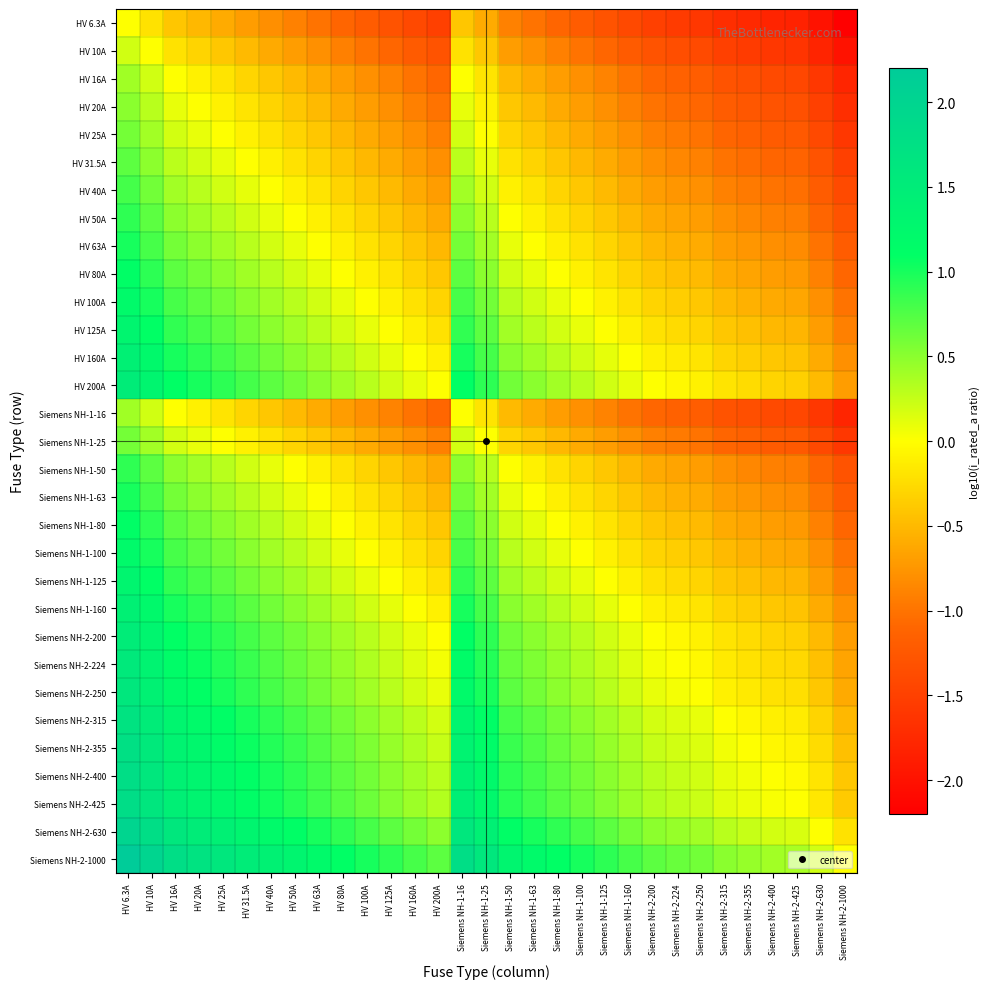

Reading left to right, transcribe all the data shown in this chart.

HV 6.3A: HV 6.3A=0.0	HV 10A=-0.2	HV 16A=-0.4	HV 20A=-0.5	HV 25A=-0.6	HV 31.5A=-0.7	HV 40A=-0.8	HV 50A=-0.9	HV 63A=-1.0	HV 80A=-1.1	HV 100A=-1.2	HV 125A=-1.3	HV 160A=-1.4	HV 200A=-1.5	Siemens NH-1-16=-0.4	Siemens NH-1-25=-0.6	Siemens NH-1-50=-0.9	Siemens NH-1-63=-1.0	Siemens NH-1-80=-1.1	Siemens NH-1-100=-1.2	Siemens NH-1-125=-1.3	Siemens NH-1-160=-1.4	Siemens NH-2-200=-1.5	Siemens NH-2-224=-1.6	Siemens NH-2-250=-1.6	Siemens NH-2-315=-1.7	Siemens NH-2-355=-1.8	Siemens NH-2-400=-1.8	Siemens NH-2-425=-1.8	Siemens NH-2-630=-2.0	Siemens NH-2-1000=-2.2
HV 10A: HV 6.3A=0.2	HV 10A=0.0	HV 16A=-0.2	HV 20A=-0.3	HV 25A=-0.4	HV 31.5A=-0.5	HV 40A=-0.6	HV 50A=-0.7	HV 63A=-0.8	HV 80A=-0.9	HV 100A=-1.0	HV 125A=-1.1	HV 160A=-1.2	HV 200A=-1.3	Siemens NH-1-16=-0.2	Siemens NH-1-25=-0.4	Siemens NH-1-50=-0.7	Siemens NH-1-63=-0.8	Siemens NH-1-80=-0.9	Siemens NH-1-100=-1.0	Siemens NH-1-125=-1.1	Siemens NH-1-160=-1.2	Siemens NH-2-200=-1.3	Siemens NH-2-224=-1.4	Siemens NH-2-250=-1.4	Siemens NH-2-315=-1.5	Siemens NH-2-355=-1.6	Siemens NH-2-400=-1.6	Siemens NH-2-425=-1.6	Siemens NH-2-630=-1.8	Siemens NH-2-1000=-2.0
HV 16A: HV 6.3A=0.4	HV 10A=0.2	HV 16A=0.0	HV 20A=-0.1	HV 25A=-0.2	HV 31.5A=-0.3	HV 40A=-0.4	HV 50A=-0.5	HV 63A=-0.6	HV 80A=-0.7	HV 100A=-0.8	HV 125A=-0.9	HV 160A=-1.0	HV 200A=-1.1	Siemens NH-1-16=0.0	Siemens NH-1-25=-0.2	Siemens NH-1-50=-0.5	Siemens NH-1-63=-0.6	Siemens NH-1-80=-0.7	Siemens NH-1-100=-0.8	Siemens NH-1-125=-0.9	Siemens NH-1-160=-1.0	Siemens NH-2-200=-1.1	Siemens NH-2-224=-1.1	Siemens NH-2-250=-1.2	Siemens NH-2-315=-1.3	Siemens NH-2-355=-1.3	Siemens NH-2-400=-1.4	Siemens NH-2-425=-1.4	Siemens NH-2-630=-1.6	Siemens NH-2-1000=-1.8
HV 20A: HV 6.3A=0.5	HV 10A=0.3	HV 16A=0.1	HV 20A=0.0	HV 25A=-0.1	HV 31.5A=-0.2	HV 40A=-0.3	HV 50A=-0.4	HV 63A=-0.5	HV 80A=-0.6	HV 100A=-0.7	HV 125A=-0.8	HV 160A=-0.9	HV 200A=-1.0	Siemens NH-1-16=0.1	Siemens NH-1-25=-0.1	Siemens NH-1-50=-0.4	Siemens NH-1-63=-0.5	Siemens NH-1-80=-0.6	Siemens NH-1-100=-0.7	Siemens NH-1-125=-0.8	Siemens NH-1-160=-0.9	Siemens NH-2-200=-1.0	Siemens NH-2-224=-1.0	Siemens NH-2-250=-1.1	Siemens NH-2-315=-1.2	Siemens NH-2-355=-1.2	Siemens NH-2-400=-1.3	Siemens NH-2-425=-1.3	Siemens NH-2-630=-1.5	Siemens NH-2-1000=-1.7
HV 25A: HV 6.3A=0.6	HV 10A=0.4	HV 16A=0.2	HV 20A=0.1	HV 25A=0.0	HV 31.5A=-0.1	HV 40A=-0.2	HV 50A=-0.3	HV 63A=-0.4	HV 80A=-0.5	HV 100A=-0.6	HV 125A=-0.7	HV 160A=-0.8	HV 200A=-0.9	Siemens NH-1-16=0.2	Siemens NH-1-25=0.0	Siemens NH-1-50=-0.3	Siemens NH-1-63=-0.4	Siemens NH-1-80=-0.5	Siemens NH-1-100=-0.6	Siemens NH-1-125=-0.7	Siemens NH-1-160=-0.8	Siemens NH-2-200=-0.9	Siemens NH-2-224=-1.0	Siemens NH-2-250=-1.0	Siemens NH-2-315=-1.1	Siemens NH-2-355=-1.2	Siemens NH-2-400=-1.2	Siemens NH-2-425=-1.2	Siemens NH-2-630=-1.4	Siemens NH-2-1000=-1.6
HV 31.5A: HV 6.3A=0.7	HV 10A=0.5	HV 16A=0.3	HV 20A=0.2	HV 25A=0.1	HV 31.5A=0.0	HV 40A=-0.1	HV 50A=-0.2	HV 63A=-0.3	HV 80A=-0.4	HV 100A=-0.5	HV 125A=-0.6	HV 160A=-0.7	HV 200A=-0.8	Siemens NH-1-16=0.3	Siemens NH-1-25=0.1	Siemens NH-1-50=-0.2	Siemens NH-1-63=-0.3	Siemens NH-1-80=-0.4	Siemens NH-1-100=-0.5	Siemens NH-1-125=-0.6	Siemens NH-1-160=-0.7	Siemens NH-2-200=-0.8	Siemens NH-2-224=-0.9	Siemens NH-2-250=-0.9	Siemens NH-2-315=-1.0	Siemens NH-2-355=-1.1	Siemens NH-2-400=-1.1	Siemens NH-2-425=-1.1	Siemens NH-2-630=-1.3	Siemens NH-2-1000=-1.5
HV 40A: HV 6.3A=0.8	HV 10A=0.6	HV 16A=0.4	HV 20A=0.3	HV 25A=0.2	HV 31.5A=0.1	HV 40A=0.0	HV 50A=-0.1	HV 63A=-0.2	HV 80A=-0.3	HV 100A=-0.4	HV 125A=-0.5	HV 160A=-0.6	HV 200A=-0.7	Siemens NH-1-16=0.4	Siemens NH-1-25=0.2	Siemens NH-1-50=-0.1	Siemens NH-1-63=-0.2	Siemens NH-1-80=-0.3	Siemens NH-1-100=-0.4	Siemens NH-1-125=-0.5	Siemens NH-1-160=-0.6	Siemens NH-2-200=-0.7	Siemens NH-2-224=-0.7	Siemens NH-2-250=-0.8	Siemens NH-2-315=-0.9	Siemens NH-2-355=-0.9	Siemens NH-2-400=-1.0	Siemens NH-2-425=-1.0	Siemens NH-2-630=-1.2	Siemens NH-2-1000=-1.4
HV 50A: HV 6.3A=0.9	HV 10A=0.7	HV 16A=0.5	HV 20A=0.4	HV 25A=0.3	HV 31.5A=0.2	HV 40A=0.1	HV 50A=0.0	HV 63A=-0.1	HV 80A=-0.2	HV 100A=-0.3	HV 125A=-0.4	HV 160A=-0.5	HV 200A=-0.6	Siemens NH-1-16=0.5	Siemens NH-1-25=0.3	Siemens NH-1-50=0.0	Siemens NH-1-63=-0.1	Siemens NH-1-80=-0.2	Siemens NH-1-100=-0.3	Siemens NH-1-125=-0.4	Siemens NH-1-160=-0.5	Siemens NH-2-200=-0.6	Siemens NH-2-224=-0.7	Siemens NH-2-250=-0.7	Siemens NH-2-315=-0.8	Siemens NH-2-355=-0.9	Siemens NH-2-400=-0.9	Siemens NH-2-425=-0.9	Siemens NH-2-630=-1.1	Siemens NH-2-1000=-1.3
HV 63A: HV 6.3A=1.0	HV 10A=0.8	HV 16A=0.6	HV 20A=0.5	HV 25A=0.4	HV 31.5A=0.3	HV 40A=0.2	HV 50A=0.1	HV 63A=0.0	HV 80A=-0.1	HV 100A=-0.2	HV 125A=-0.3	HV 160A=-0.4	HV 200A=-0.5	Siemens NH-1-16=0.6	Siemens NH-1-25=0.4	Siemens NH-1-50=0.1	Siemens NH-1-63=0.0	Siemens NH-1-80=-0.1	Siemens NH-1-100=-0.2	Siemens NH-1-125=-0.3	Siemens NH-1-160=-0.4	Siemens NH-2-200=-0.5	Siemens NH-2-224=-0.6	Siemens NH-2-250=-0.6	Siemens NH-2-315=-0.7	Siemens NH-2-355=-0.8	Siemens NH-2-400=-0.8	Siemens NH-2-425=-0.8	Siemens NH-2-630=-1.0	Siemens NH-2-1000=-1.2
HV 80A: HV 6.3A=1.1	HV 10A=0.9	HV 16A=0.7	HV 20A=0.6	HV 25A=0.5	HV 31.5A=0.4	HV 40A=0.3	HV 50A=0.2	HV 63A=0.1	HV 80A=0.0	HV 100A=-0.1	HV 125A=-0.2	HV 160A=-0.3	HV 200A=-0.4	Siemens NH-1-16=0.7	Siemens NH-1-25=0.5	Siemens NH-1-50=0.2	Siemens NH-1-63=0.1	Siemens NH-1-80=0.0	Siemens NH-1-100=-0.1	Siemens NH-1-125=-0.2	Siemens NH-1-160=-0.3	Siemens NH-2-200=-0.4	Siemens NH-2-224=-0.4	Siemens NH-2-250=-0.5	Siemens NH-2-315=-0.6	Siemens NH-2-355=-0.6	Siemens NH-2-400=-0.7	Siemens NH-2-425=-0.7	Siemens NH-2-630=-0.9	Siemens NH-2-1000=-1.1
HV 100A: HV 6.3A=1.2	HV 10A=1.0	HV 16A=0.8	HV 20A=0.7	HV 25A=0.6	HV 31.5A=0.5	HV 40A=0.4	HV 50A=0.3	HV 63A=0.2	HV 80A=0.1	HV 100A=0.0	HV 125A=-0.1	HV 160A=-0.2	HV 200A=-0.3	Siemens NH-1-16=0.8	Siemens NH-1-25=0.6	Siemens NH-1-50=0.3	Siemens NH-1-63=0.2	Siemens NH-1-80=0.1	Siemens NH-1-100=0.0	Siemens NH-1-125=-0.1	Siemens NH-1-160=-0.2	Siemens NH-2-200=-0.3	Siemens NH-2-224=-0.4	Siemens NH-2-250=-0.4	Siemens NH-2-315=-0.5	Siemens NH-2-355=-0.6	Siemens NH-2-400=-0.6	Siemens NH-2-425=-0.6	Siemens NH-2-630=-0.8	Siemens NH-2-1000=-1.0
HV 125A: HV 6.3A=1.3	HV 10A=1.1	HV 16A=0.9	HV 20A=0.8	HV 25A=0.7	HV 31.5A=0.6	HV 40A=0.5	HV 50A=0.4	HV 63A=0.3	HV 80A=0.2	HV 100A=0.1	HV 125A=0.0	HV 160A=-0.1	HV 200A=-0.2	Siemens NH-1-16=0.9	Siemens NH-1-25=0.7	Siemens NH-1-50=0.4	Siemens NH-1-63=0.3	Siemens NH-1-80=0.2	Siemens NH-1-100=0.1	Siemens NH-1-125=0.0	Siemens NH-1-160=-0.1	Siemens NH-2-200=-0.2	Siemens NH-2-224=-0.3	Siemens NH-2-250=-0.3	Siemens NH-2-315=-0.4	Siemens NH-2-355=-0.5	Siemens NH-2-400=-0.5	Siemens NH-2-425=-0.5	Siemens NH-2-630=-0.7	Siemens NH-2-1000=-0.9
HV 160A: HV 6.3A=1.4	HV 10A=1.2	HV 16A=1.0	HV 20A=0.9	HV 25A=0.8	HV 31.5A=0.7	HV 40A=0.6	HV 50A=0.5	HV 63A=0.4	HV 80A=0.3	HV 100A=0.2	HV 125A=0.1	HV 160A=0.0	HV 200A=-0.1	Siemens NH-1-16=1.0	Siemens NH-1-25=0.8	Siemens NH-1-50=0.5	Siemens NH-1-63=0.4	Siemens NH-1-80=0.3	Siemens NH-1-100=0.2	Siemens NH-1-125=0.1	Siemens NH-1-160=0.0	Siemens NH-2-200=-0.1	Siemens NH-2-224=-0.1	Siemens NH-2-250=-0.2	Siemens NH-2-315=-0.3	Siemens NH-2-355=-0.3	Siemens NH-2-400=-0.4	Siemens NH-2-425=-0.4	Siemens NH-2-630=-0.6	Siemens NH-2-1000=-0.8
HV 200A: HV 6.3A=1.5	HV 10A=1.3	HV 16A=1.1	HV 20A=1.0	HV 25A=0.9	HV 31.5A=0.8	HV 40A=0.7	HV 50A=0.6	HV 63A=0.5	HV 80A=0.4	HV 100A=0.3	HV 125A=0.2	HV 160A=0.1	HV 200A=0.0	Siemens NH-1-16=1.1	Siemens NH-1-25=0.9	Siemens NH-1-50=0.6	Siemens NH-1-63=0.5	Siemens NH-1-80=0.4	Siemens NH-1-100=0.3	Siemens NH-1-125=0.2	Siemens NH-1-160=0.1	Siemens NH-2-200=0.0	Siemens NH-2-224=-0.0	Siemens NH-2-250=-0.1	Siemens NH-2-315=-0.2	Siemens NH-2-355=-0.2	Siemens NH-2-400=-0.3	Siemens NH-2-425=-0.3	Siemens NH-2-630=-0.5	Siemens NH-2-1000=-0.7
Siemens NH-1-16: HV 6.3A=0.4	HV 10A=0.2	HV 16A=0.0	HV 20A=-0.1	HV 25A=-0.2	HV 31.5A=-0.3	HV 40A=-0.4	HV 50A=-0.5	HV 63A=-0.6	HV 80A=-0.7	HV 100A=-0.8	HV 125A=-0.9	HV 160A=-1.0	HV 200A=-1.1	Siemens NH-1-16=0.0	Siemens NH-1-25=-0.2	Siemens NH-1-50=-0.5	Siemens NH-1-63=-0.6	Siemens NH-1-80=-0.7	Siemens NH-1-100=-0.8	Siemens NH-1-125=-0.9	Siemens NH-1-160=-1.0	Siemens NH-2-200=-1.1	Siemens NH-2-224=-1.1	Siemens NH-2-250=-1.2	Siemens NH-2-315=-1.3	Siemens NH-2-355=-1.3	Siemens NH-2-400=-1.4	Siemens NH-2-425=-1.4	Siemens NH-2-630=-1.6	Siemens NH-2-1000=-1.8
Siemens NH-1-25: HV 6.3A=0.6	HV 10A=0.4	HV 16A=0.2	HV 20A=0.1	HV 25A=0.0	HV 31.5A=-0.1	HV 40A=-0.2	HV 50A=-0.3	HV 63A=-0.4	HV 80A=-0.5	HV 100A=-0.6	HV 125A=-0.7	HV 160A=-0.8	HV 200A=-0.9	Siemens NH-1-16=0.2	Siemens NH-1-25=0.0	Siemens NH-1-50=-0.3	Siemens NH-1-63=-0.4	Siemens NH-1-80=-0.5	Siemens NH-1-100=-0.6	Siemens NH-1-125=-0.7	Siemens NH-1-160=-0.8	Siemens NH-2-200=-0.9	Siemens NH-2-224=-1.0	Siemens NH-2-250=-1.0	Siemens NH-2-315=-1.1	Siemens NH-2-355=-1.2	Siemens NH-2-400=-1.2	Siemens NH-2-425=-1.2	Siemens NH-2-630=-1.4	Siemens NH-2-1000=-1.6
Siemens NH-1-50: HV 6.3A=0.9	HV 10A=0.7	HV 16A=0.5	HV 20A=0.4	HV 25A=0.3	HV 31.5A=0.2	HV 40A=0.1	HV 50A=0.0	HV 63A=-0.1	HV 80A=-0.2	HV 100A=-0.3	HV 125A=-0.4	HV 160A=-0.5	HV 200A=-0.6	Siemens NH-1-16=0.5	Siemens NH-1-25=0.3	Siemens NH-1-50=0.0	Siemens NH-1-63=-0.1	Siemens NH-1-80=-0.2	Siemens NH-1-100=-0.3	Siemens NH-1-125=-0.4	Siemens NH-1-160=-0.5	Siemens NH-2-200=-0.6	Siemens NH-2-224=-0.7	Siemens NH-2-250=-0.7	Siemens NH-2-315=-0.8	Siemens NH-2-355=-0.9	Siemens NH-2-400=-0.9	Siemens NH-2-425=-0.9	Siemens NH-2-630=-1.1	Siemens NH-2-1000=-1.3
Siemens NH-1-63: HV 6.3A=1.0	HV 10A=0.8	HV 16A=0.6	HV 20A=0.5	HV 25A=0.4	HV 31.5A=0.3	HV 40A=0.2	HV 50A=0.1	HV 63A=0.0	HV 80A=-0.1	HV 100A=-0.2	HV 125A=-0.3	HV 160A=-0.4	HV 200A=-0.5	Siemens NH-1-16=0.6	Siemens NH-1-25=0.4	Siemens NH-1-50=0.1	Siemens NH-1-63=0.0	Siemens NH-1-80=-0.1	Siemens NH-1-100=-0.2	Siemens NH-1-125=-0.3	Siemens NH-1-160=-0.4	Siemens NH-2-200=-0.5	Siemens NH-2-224=-0.6	Siemens NH-2-250=-0.6	Siemens NH-2-315=-0.7	Siemens NH-2-355=-0.8	Siemens NH-2-400=-0.8	Siemens NH-2-425=-0.8	Siemens NH-2-630=-1.0	Siemens NH-2-1000=-1.2
Siemens NH-1-80: HV 6.3A=1.1	HV 10A=0.9	HV 16A=0.7	HV 20A=0.6	HV 25A=0.5	HV 31.5A=0.4	HV 40A=0.3	HV 50A=0.2	HV 63A=0.1	HV 80A=0.0	HV 100A=-0.1	HV 125A=-0.2	HV 160A=-0.3	HV 200A=-0.4	Siemens NH-1-16=0.7	Siemens NH-1-25=0.5	Siemens NH-1-50=0.2	Siemens NH-1-63=0.1	Siemens NH-1-80=0.0	Siemens NH-1-100=-0.1	Siemens NH-1-125=-0.2	Siemens NH-1-160=-0.3	Siemens NH-2-200=-0.4	Siemens NH-2-224=-0.4	Siemens NH-2-250=-0.5	Siemens NH-2-315=-0.6	Siemens NH-2-355=-0.6	Siemens NH-2-400=-0.7	Siemens NH-2-425=-0.7	Siemens NH-2-630=-0.9	Siemens NH-2-1000=-1.1
Siemens NH-1-100: HV 6.3A=1.2	HV 10A=1.0	HV 16A=0.8	HV 20A=0.7	HV 25A=0.6	HV 31.5A=0.5	HV 40A=0.4	HV 50A=0.3	HV 63A=0.2	HV 80A=0.1	HV 100A=0.0	HV 125A=-0.1	HV 160A=-0.2	HV 200A=-0.3	Siemens NH-1-16=0.8	Siemens NH-1-25=0.6	Siemens NH-1-50=0.3	Siemens NH-1-63=0.2	Siemens NH-1-80=0.1	Siemens NH-1-100=0.0	Siemens NH-1-125=-0.1	Siemens NH-1-160=-0.2	Siemens NH-2-200=-0.3	Siemens NH-2-224=-0.4	Siemens NH-2-250=-0.4	Siemens NH-2-315=-0.5	Siemens NH-2-355=-0.6	Siemens NH-2-400=-0.6	Siemens NH-2-425=-0.6	Siemens NH-2-630=-0.8	Siemens NH-2-1000=-1.0
Siemens NH-1-125: HV 6.3A=1.3	HV 10A=1.1	HV 16A=0.9	HV 20A=0.8	HV 25A=0.7	HV 31.5A=0.6	HV 40A=0.5	HV 50A=0.4	HV 63A=0.3	HV 80A=0.2	HV 100A=0.1	HV 125A=0.0	HV 160A=-0.1	HV 200A=-0.2	Siemens NH-1-16=0.9	Siemens NH-1-25=0.7	Siemens NH-1-50=0.4	Siemens NH-1-63=0.3	Siemens NH-1-80=0.2	Siemens NH-1-100=0.1	Siemens NH-1-125=0.0	Siemens NH-1-160=-0.1	Siemens NH-2-200=-0.2	Siemens NH-2-224=-0.3	Siemens NH-2-250=-0.3	Siemens NH-2-315=-0.4	Siemens NH-2-355=-0.5	Siemens NH-2-400=-0.5	Siemens NH-2-425=-0.5	Siemens NH-2-630=-0.7	Siemens NH-2-1000=-0.9
Siemens NH-1-160: HV 6.3A=1.4	HV 10A=1.2	HV 16A=1.0	HV 20A=0.9	HV 25A=0.8	HV 31.5A=0.7	HV 40A=0.6	HV 50A=0.5	HV 63A=0.4	HV 80A=0.3	HV 100A=0.2	HV 125A=0.1	HV 160A=0.0	HV 200A=-0.1	Siemens NH-1-16=1.0	Siemens NH-1-25=0.8	Siemens NH-1-50=0.5	Siemens NH-1-63=0.4	Siemens NH-1-80=0.3	Siemens NH-1-100=0.2	Siemens NH-1-125=0.1	Siemens NH-1-160=0.0	Siemens NH-2-200=-0.1	Siemens NH-2-224=-0.1	Siemens NH-2-250=-0.2	Siemens NH-2-315=-0.3	Siemens NH-2-355=-0.3	Siemens NH-2-400=-0.4	Siemens NH-2-425=-0.4	Siemens NH-2-630=-0.6	Siemens NH-2-1000=-0.8
Siemens NH-2-200: HV 6.3A=1.5	HV 10A=1.3	HV 16A=1.1	HV 20A=1.0	HV 25A=0.9	HV 31.5A=0.8	HV 40A=0.7	HV 50A=0.6	HV 63A=0.5	HV 80A=0.4	HV 100A=0.3	HV 125A=0.2	HV 160A=0.1	HV 200A=0.0	Siemens NH-1-16=1.1	Siemens NH-1-25=0.9	Siemens NH-1-50=0.6	Siemens NH-1-63=0.5	Siemens NH-1-80=0.4	Siemens NH-1-100=0.3	Siemens NH-1-125=0.2	Siemens NH-1-160=0.1	Siemens NH-2-200=0.0	Siemens NH-2-224=-0.0	Siemens NH-2-250=-0.1	Siemens NH-2-315=-0.2	Siemens NH-2-355=-0.2	Siemens NH-2-400=-0.3	Siemens NH-2-425=-0.3	Siemens NH-2-630=-0.5	Siemens NH-2-1000=-0.7
Siemens NH-2-224: HV 6.3A=1.6	HV 10A=1.4	HV 16A=1.1	HV 20A=1.0	HV 25A=1.0	HV 31.5A=0.9	HV 40A=0.7	HV 50A=0.7	HV 63A=0.6	HV 80A=0.4	HV 100A=0.4	HV 125A=0.3	HV 160A=0.1	HV 200A=0.0	Siemens NH-1-16=1.1	Siemens NH-1-25=1.0	Siemens NH-1-50=0.7	Siemens NH-1-63=0.6	Siemens NH-1-80=0.4	Siemens NH-1-100=0.4	Siemens NH-1-125=0.3	Siemens NH-1-160=0.1	Siemens NH-2-200=0.0	Siemens NH-2-224=0.0	Siemens NH-2-250=-0.0	Siemens NH-2-315=-0.1	Siemens NH-2-355=-0.2	Siemens NH-2-400=-0.3	Siemens NH-2-425=-0.3	Siemens NH-2-630=-0.4	Siemens NH-2-1000=-0.6
Siemens NH-2-250: HV 6.3A=1.6	HV 10A=1.4	HV 16A=1.2	HV 20A=1.1	HV 25A=1.0	HV 31.5A=0.9	HV 40A=0.8	HV 50A=0.7	HV 63A=0.6	HV 80A=0.5	HV 100A=0.4	HV 125A=0.3	HV 160A=0.2	HV 200A=0.1	Siemens NH-1-16=1.2	Siemens NH-1-25=1.0	Siemens NH-1-50=0.7	Siemens NH-1-63=0.6	Siemens NH-1-80=0.5	Siemens NH-1-100=0.4	Siemens NH-1-125=0.3	Siemens NH-1-160=0.2	Siemens NH-2-200=0.1	Siemens NH-2-224=0.0	Siemens NH-2-250=0.0	Siemens NH-2-315=-0.1	Siemens NH-2-355=-0.2	Siemens NH-2-400=-0.2	Siemens NH-2-425=-0.2	Siemens NH-2-630=-0.4	Siemens NH-2-1000=-0.6
Siemens NH-2-315: HV 6.3A=1.7	HV 10A=1.5	HV 16A=1.3	HV 20A=1.2	HV 25A=1.1	HV 31.5A=1.0	HV 40A=0.9	HV 50A=0.8	HV 63A=0.7	HV 80A=0.6	HV 100A=0.5	HV 125A=0.4	HV 160A=0.3	HV 200A=0.2	Siemens NH-1-16=1.3	Siemens NH-1-25=1.1	Siemens NH-1-50=0.8	Siemens NH-1-63=0.7	Siemens NH-1-80=0.6	Siemens NH-1-100=0.5	Siemens NH-1-125=0.4	Siemens NH-1-160=0.3	Siemens NH-2-200=0.2	Siemens NH-2-224=0.1	Siemens NH-2-250=0.1	Siemens NH-2-315=0.0	Siemens NH-2-355=-0.1	Siemens NH-2-400=-0.1	Siemens NH-2-425=-0.1	Siemens NH-2-630=-0.3	Siemens NH-2-1000=-0.5
Siemens NH-2-355: HV 6.3A=1.8	HV 10A=1.6	HV 16A=1.3	HV 20A=1.2	HV 25A=1.2	HV 31.5A=1.1	HV 40A=0.9	HV 50A=0.9	HV 63A=0.8	HV 80A=0.6	HV 100A=0.6	HV 125A=0.5	HV 160A=0.3	HV 200A=0.2	Siemens NH-1-16=1.3	Siemens NH-1-25=1.2	Siemens NH-1-50=0.9	Siemens NH-1-63=0.8	Siemens NH-1-80=0.6	Siemens NH-1-100=0.6	Siemens NH-1-125=0.5	Siemens NH-1-160=0.3	Siemens NH-2-200=0.2	Siemens NH-2-224=0.2	Siemens NH-2-250=0.2	Siemens NH-2-315=0.1	Siemens NH-2-355=0.0	Siemens NH-2-400=-0.1	Siemens NH-2-425=-0.1	Siemens NH-2-630=-0.2	Siemens NH-2-1000=-0.4
Siemens NH-2-400: HV 6.3A=1.8	HV 10A=1.6	HV 16A=1.4	HV 20A=1.3	HV 25A=1.2	HV 31.5A=1.1	HV 40A=1.0	HV 50A=0.9	HV 63A=0.8	HV 80A=0.7	HV 100A=0.6	HV 125A=0.5	HV 160A=0.4	HV 200A=0.3	Siemens NH-1-16=1.4	Siemens NH-1-25=1.2	Siemens NH-1-50=0.9	Siemens NH-1-63=0.8	Siemens NH-1-80=0.7	Siemens NH-1-100=0.6	Siemens NH-1-125=0.5	Siemens NH-1-160=0.4	Siemens NH-2-200=0.3	Siemens NH-2-224=0.3	Siemens NH-2-250=0.2	Siemens NH-2-315=0.1	Siemens NH-2-355=0.1	Siemens NH-2-400=0.0	Siemens NH-2-425=-0.0	Siemens NH-2-630=-0.2	Siemens NH-2-1000=-0.4
Siemens NH-2-425: HV 6.3A=1.8	HV 10A=1.6	HV 16A=1.4	HV 20A=1.3	HV 25A=1.2	HV 31.5A=1.1	HV 40A=1.0	HV 50A=0.9	HV 63A=0.8	HV 80A=0.7	HV 100A=0.6	HV 125A=0.5	HV 160A=0.4	HV 200A=0.3	Siemens NH-1-16=1.4	Siemens NH-1-25=1.2	Siemens NH-1-50=0.9	Siemens NH-1-63=0.8	Siemens NH-1-80=0.7	Siemens NH-1-100=0.6	Siemens NH-1-125=0.5	Siemens NH-1-160=0.4	Siemens NH-2-200=0.3	Siemens NH-2-224=0.3	Siemens NH-2-250=0.2	Siemens NH-2-315=0.1	Siemens NH-2-355=0.1	Siemens NH-2-400=0.0	Siemens NH-2-425=0.0	Siemens NH-2-630=-0.2	Siemens NH-2-1000=-0.4
Siemens NH-2-630: HV 6.3A=2.0	HV 10A=1.8	HV 16A=1.6	HV 20A=1.5	HV 25A=1.4	HV 31.5A=1.3	HV 40A=1.2	HV 50A=1.1	HV 63A=1.0	HV 80A=0.9	HV 100A=0.8	HV 125A=0.7	HV 160A=0.6	HV 200A=0.5	Siemens NH-1-16=1.6	Siemens NH-1-25=1.4	Siemens NH-1-50=1.1	Siemens NH-1-63=1.0	Siemens NH-1-80=0.9	Siemens NH-1-100=0.8	Siemens NH-1-125=0.7	Siemens NH-1-160=0.6	Siemens NH-2-200=0.5	Siemens NH-2-224=0.4	Siemens NH-2-250=0.4	Siemens NH-2-315=0.3	Siemens NH-2-355=0.2	Siemens NH-2-400=0.2	Siemens NH-2-425=0.2	Siemens NH-2-630=0.0	Siemens NH-2-1000=-0.2
Siemens NH-2-1000: HV 6.3A=2.2	HV 10A=2.0	HV 16A=1.8	HV 20A=1.7	HV 25A=1.6	HV 31.5A=1.5	HV 40A=1.4	HV 50A=1.3	HV 63A=1.2	HV 80A=1.1	HV 100A=1.0	HV 125A=0.9	HV 160A=0.8	HV 200A=0.7	Siemens NH-1-16=1.8	Siemens NH-1-25=1.6	Siemens NH-1-50=1.3	Siemens NH-1-63=1.2	Siemens NH-1-80=1.1	Siemens NH-1-100=1.0	Siemens NH-1-125=0.9	Siemens NH-1-160=0.8	Siemens NH-2-200=0.7	Siemens NH-2-224=0.6	Siemens NH-2-250=0.6	Siemens NH-2-315=0.5	Siemens NH-2-355=0.4	Siemens NH-2-400=0.4	Siemens NH-2-425=0.4	Siemens NH-2-630=0.2	Siemens NH-2-1000=0.0